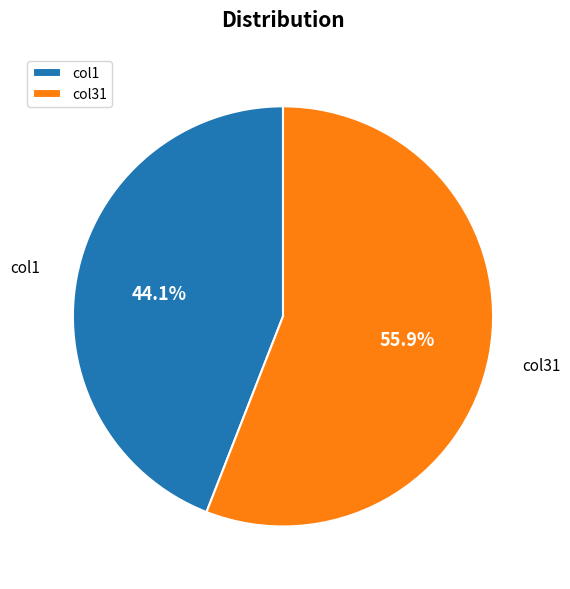

What is the ratio of the value at col1 to the value at col31?

0.8